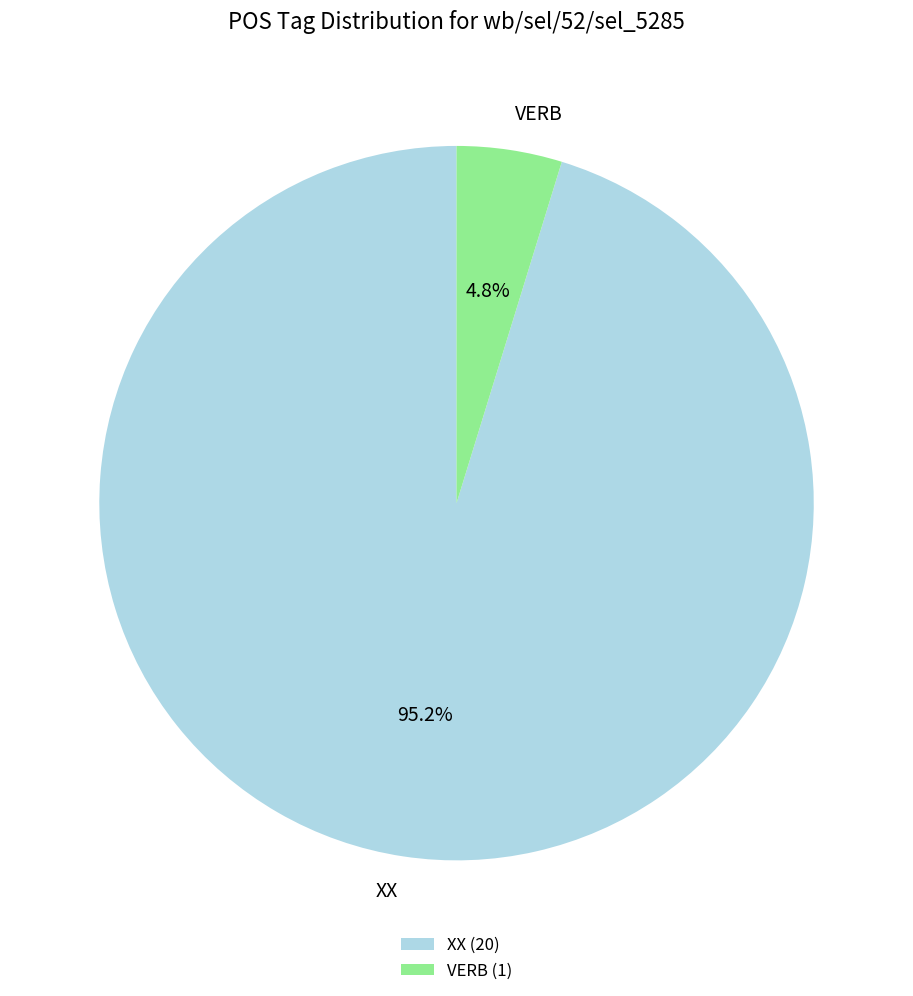

How many segments does this pie chart have?

2